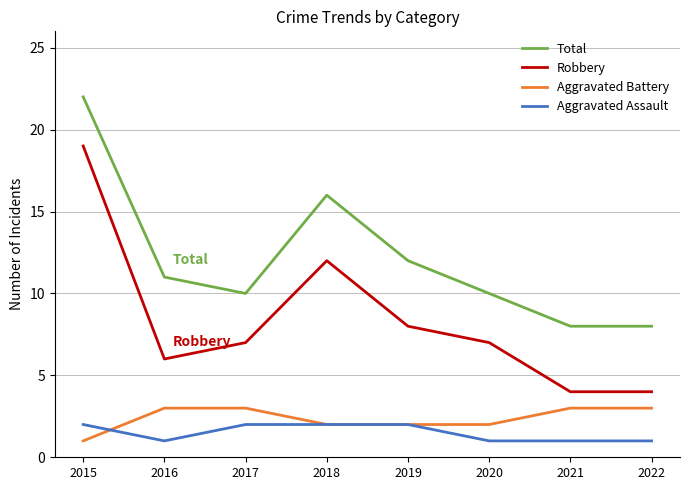

Between 2017 and 2022, which series saw the biggest shift?

Robbery